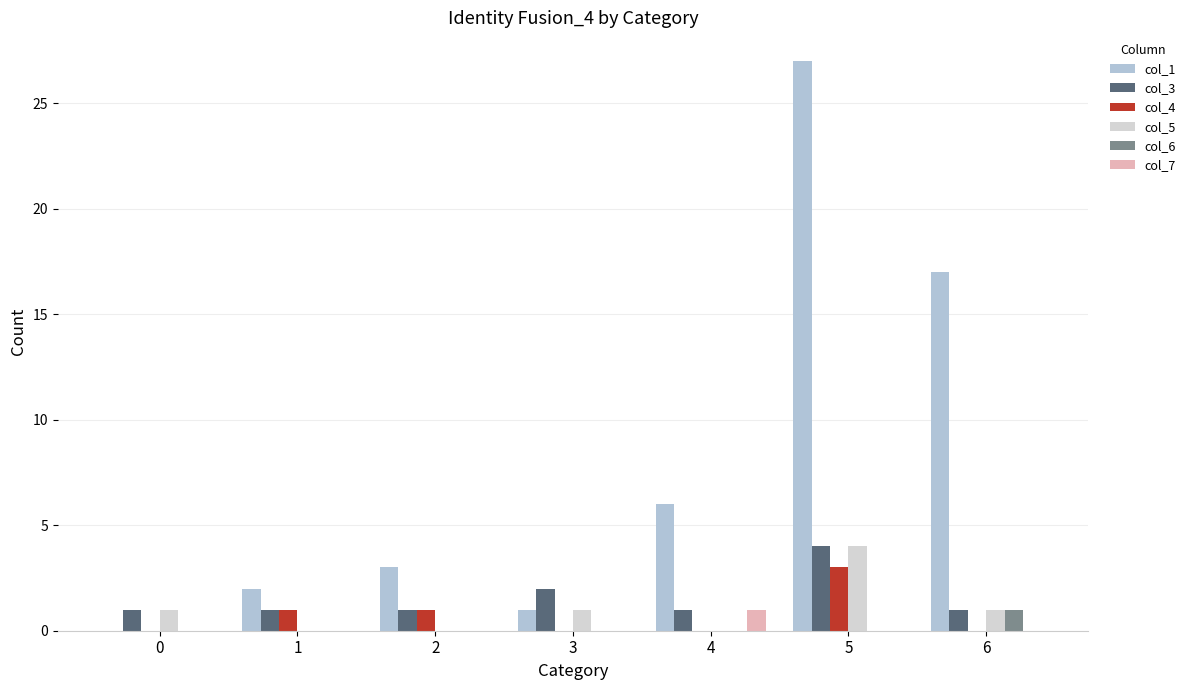

True or false: col_7 has a value of 1 at 6.

False